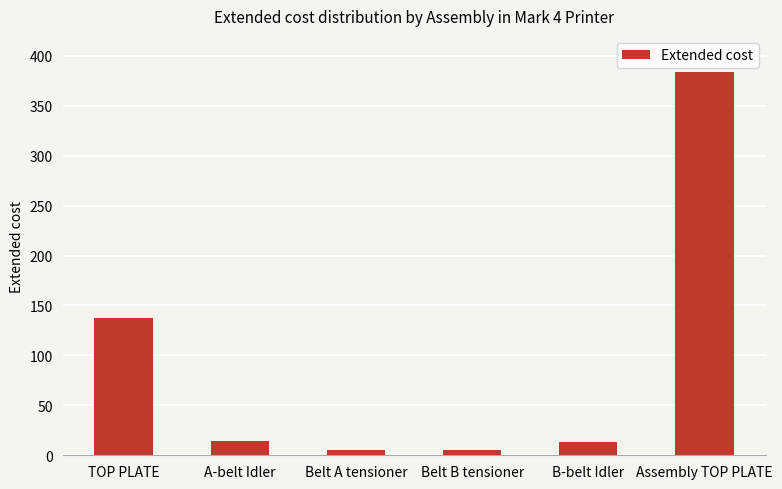

The chart shows a value of 5.7 at Belt A tensioner. True or false?

True